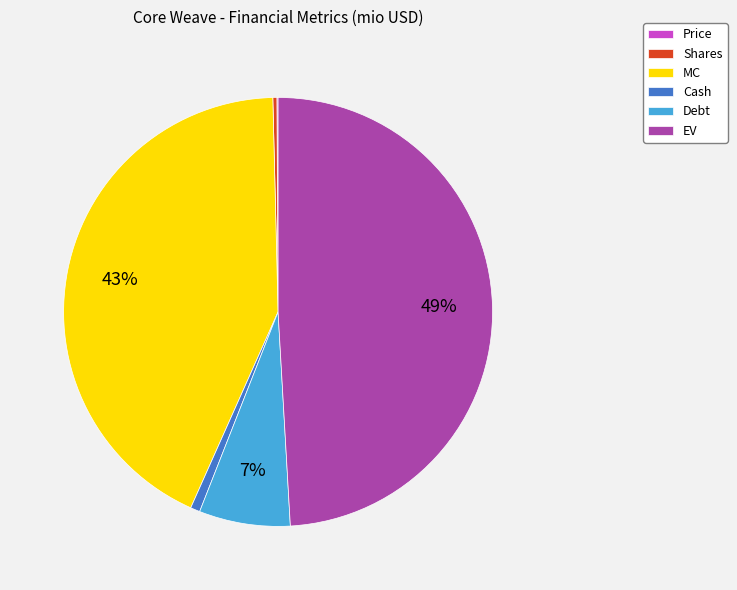

Is it true that EV is 44% of the pie?

False